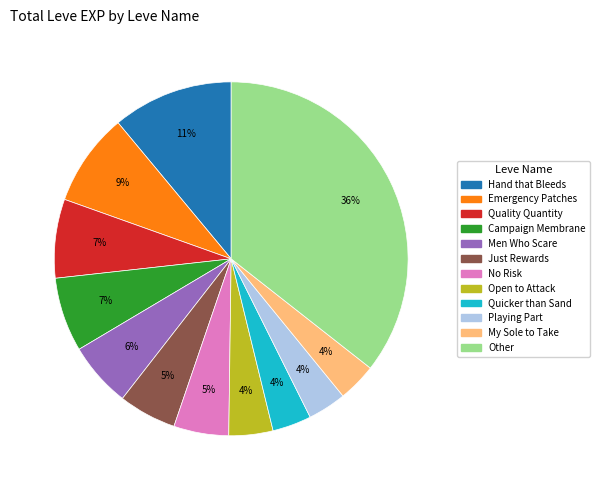

Is there any slice that represents more than half of the pie?

No